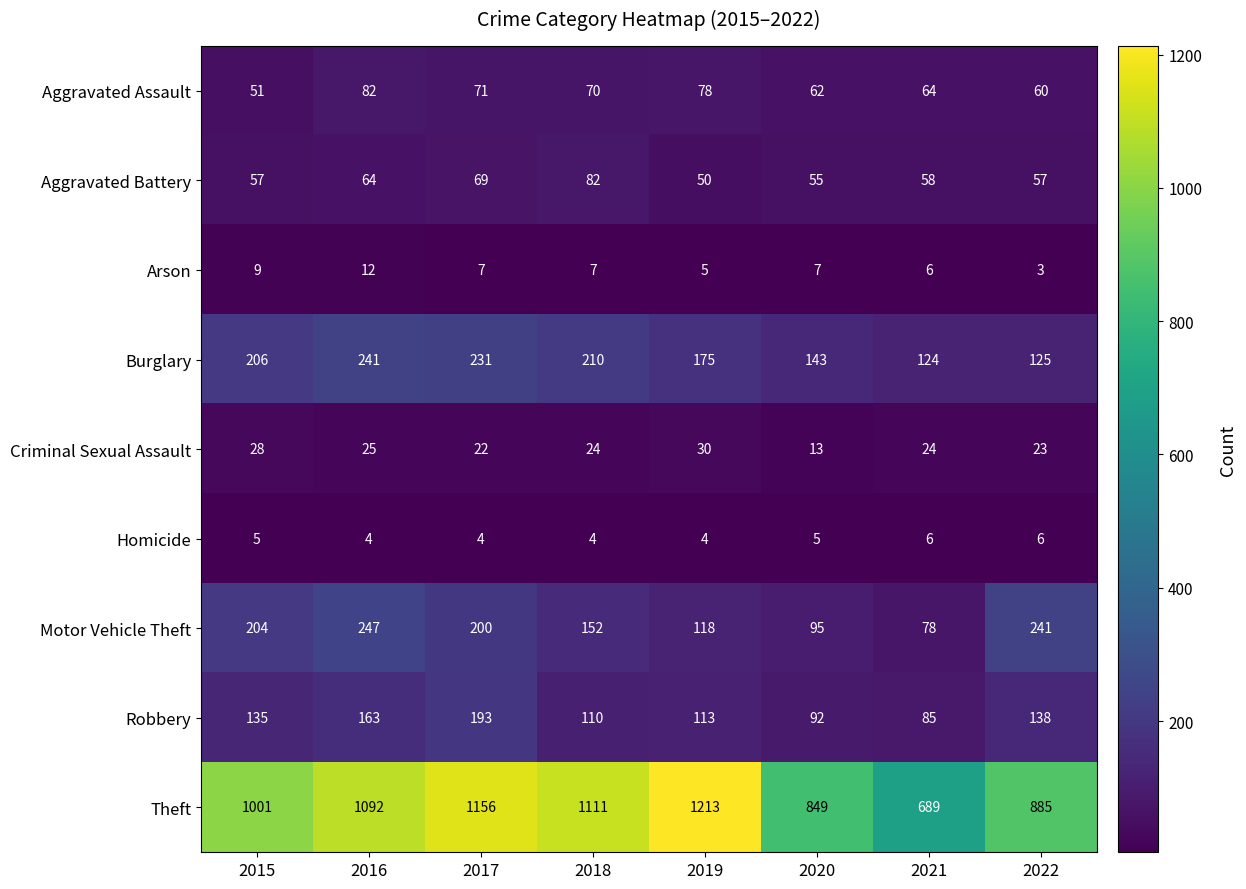

What is the difference between the highest and lowest values at 2020?

844